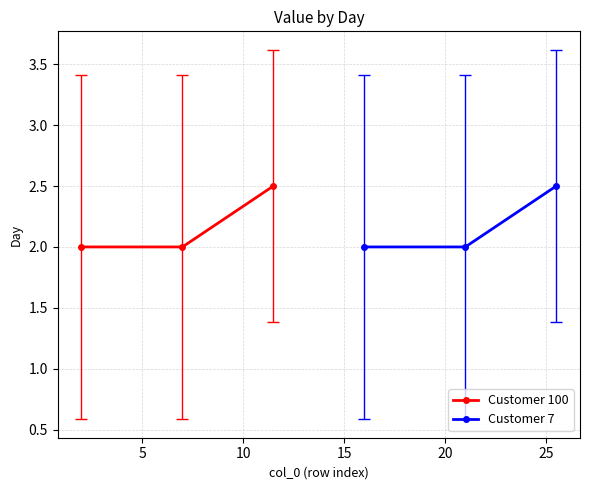

How many lines are shown in the chart?

2